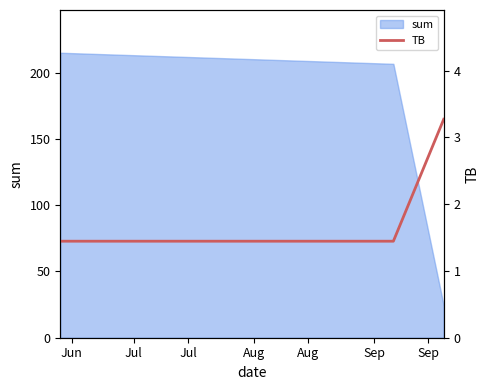

What is the maximum value for sum?

214.9